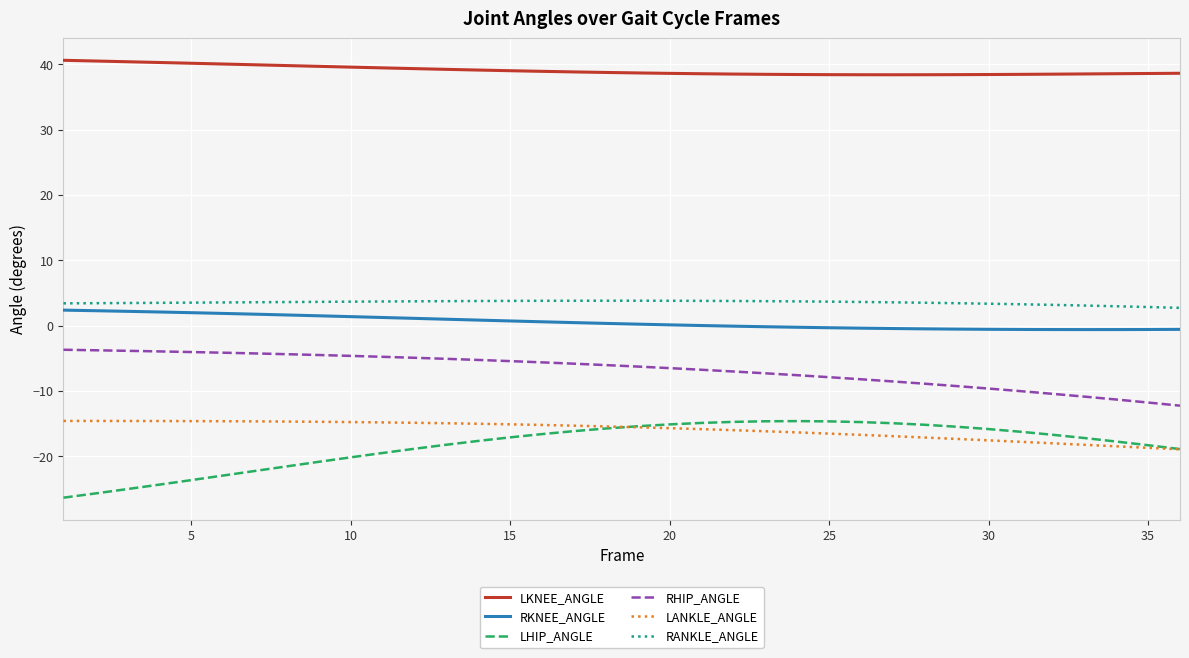

What is the minimum value shown in the chart?

-26.3